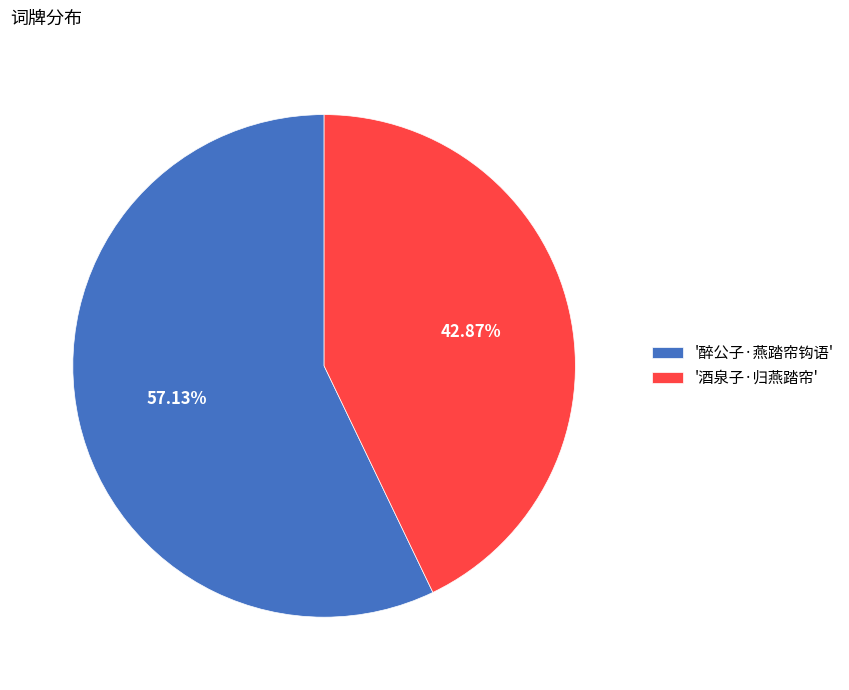

Is the sum of '醉公子·燕踏帘钩语' and '酒泉子·归燕踏帘' greater than half?

Yes